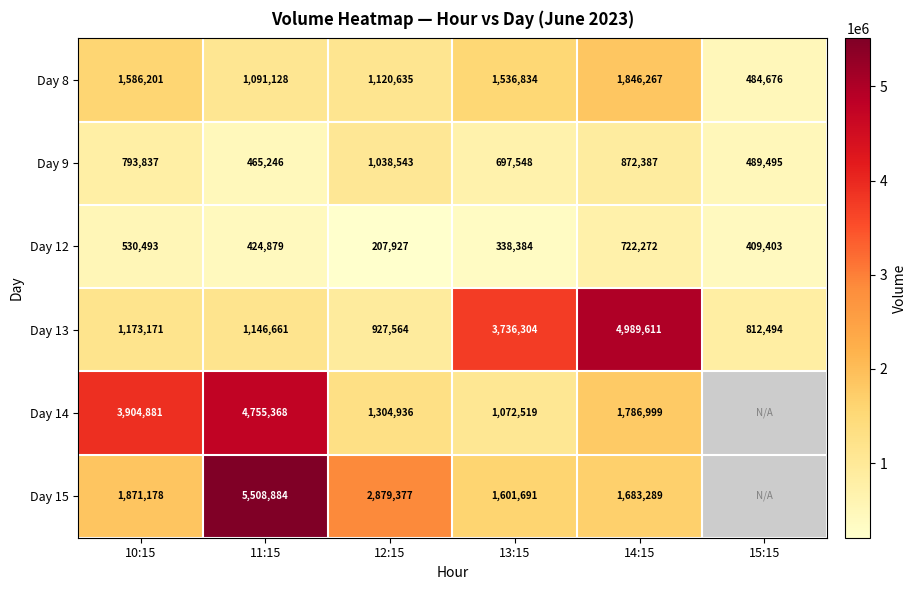

What is the minimum value for Day 9?

465246